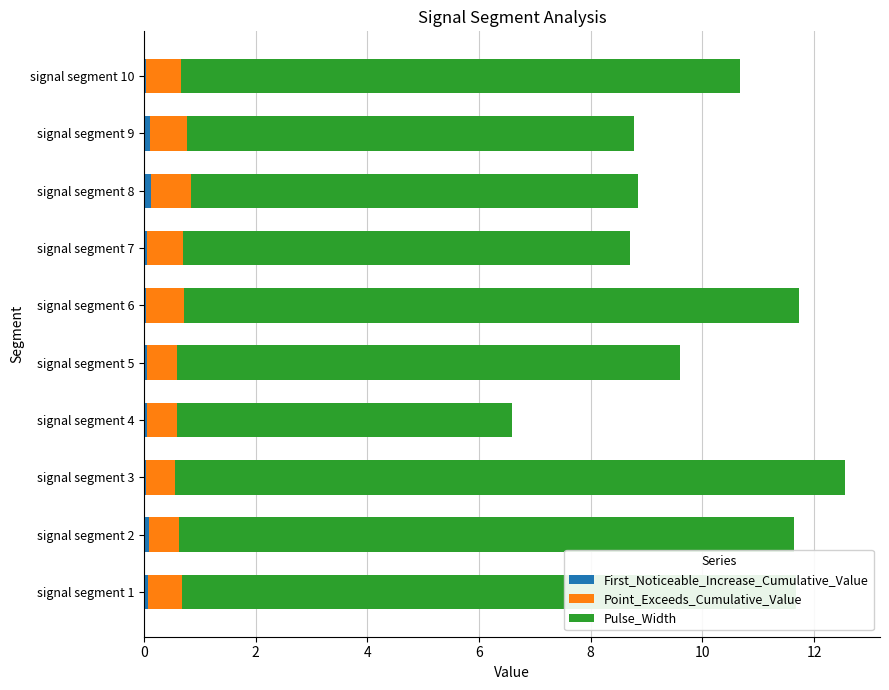

At which category is the sum across all series the highest?

signal segment 3